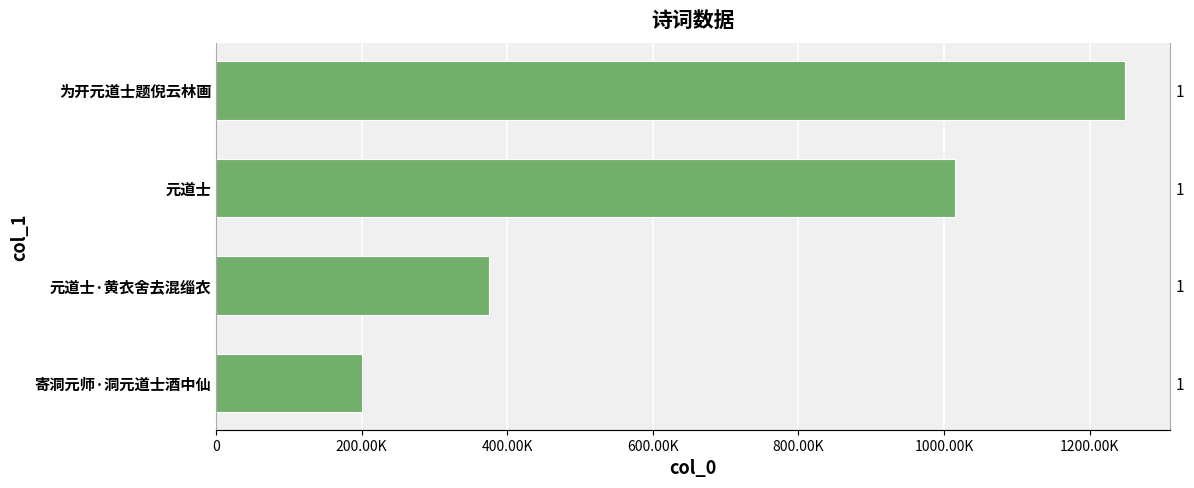

What is the difference between the maximum and second lowest values?

873963